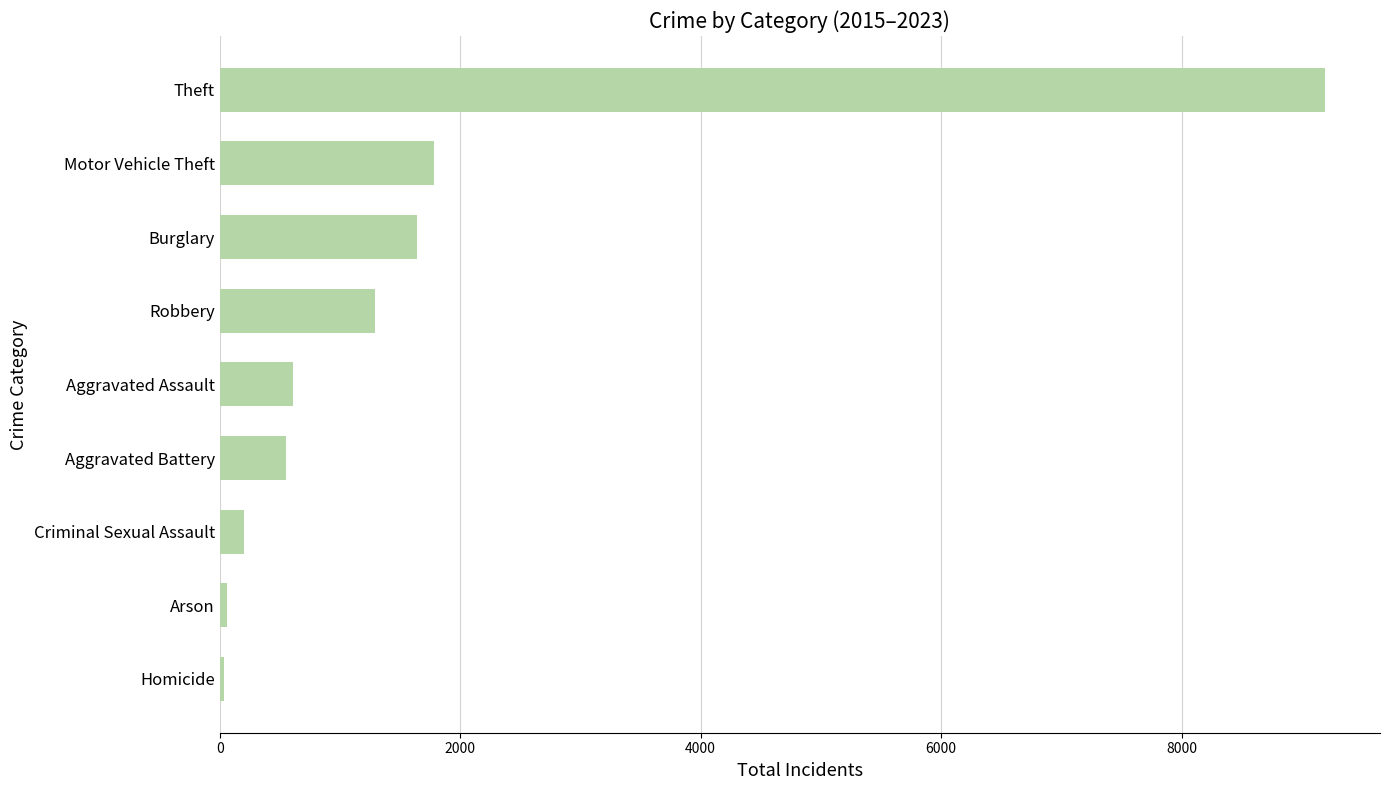

The chart shows a value of 462 at Robbery. True or false?

False